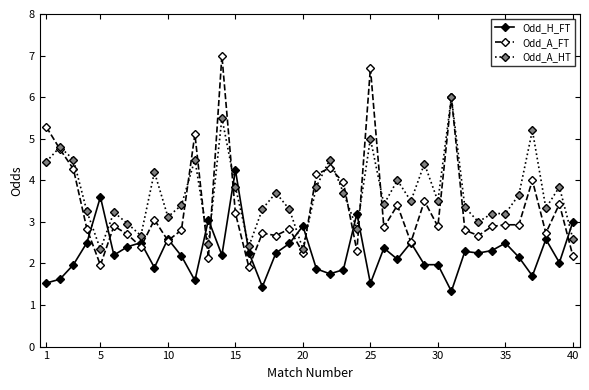

After their last crossing, which series has the higher values: Odd_A_HT or Odd_A_FT?

Odd_A_HT